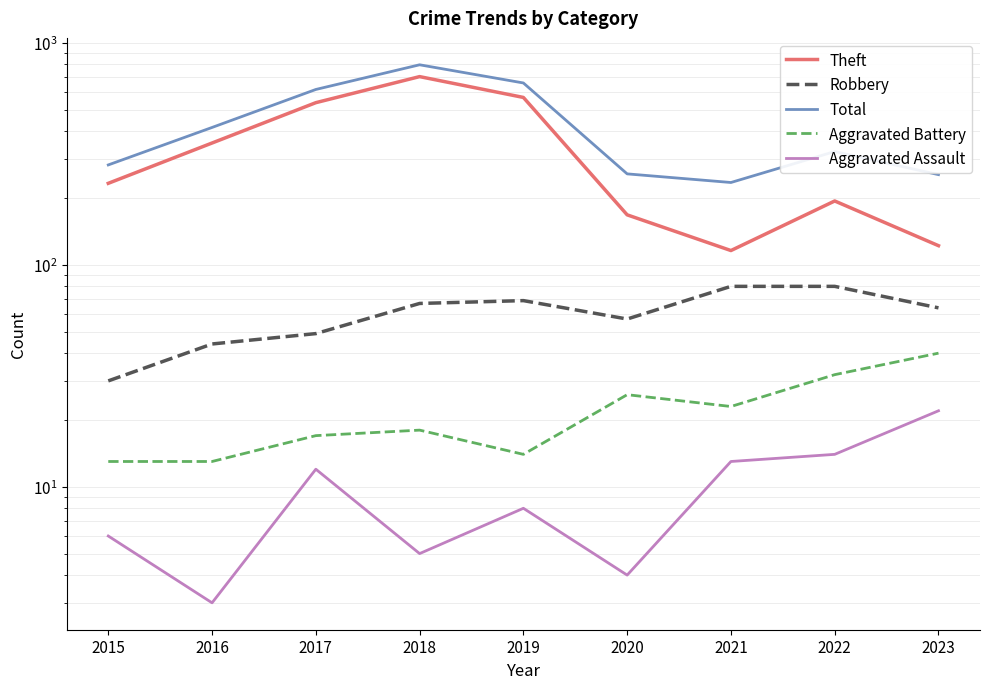

What is the total value across all series at 2022?

644